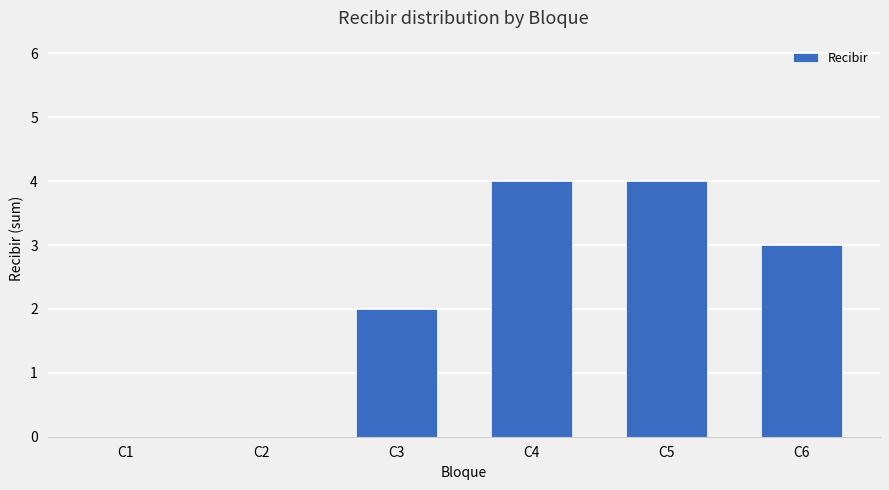

Does the chart contain stacked bars?

No